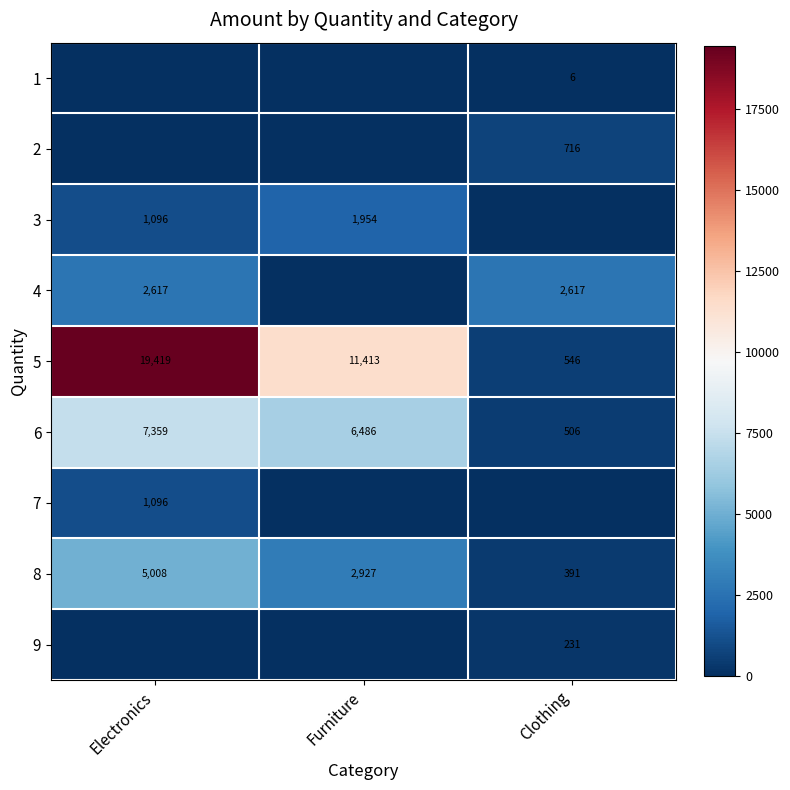

What is the average value of the 8 series?

2775